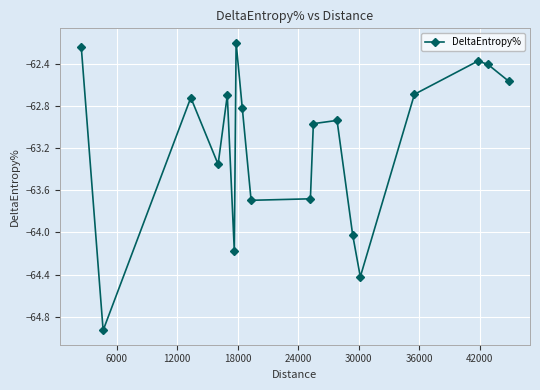

What is the difference between the second highest and minimum values?

2.7